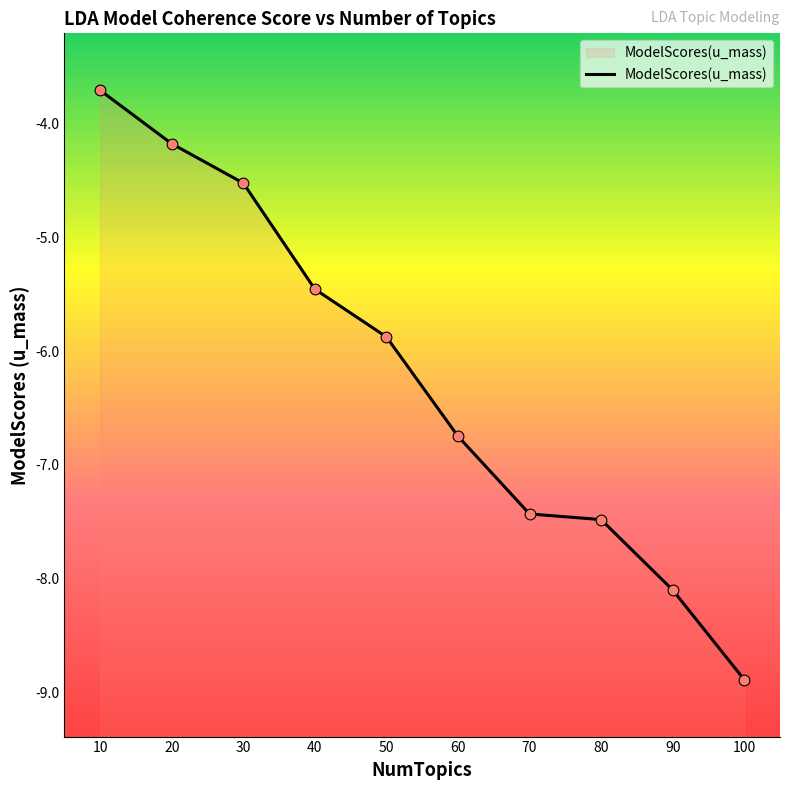

Between 30 and 80, which is larger?

30